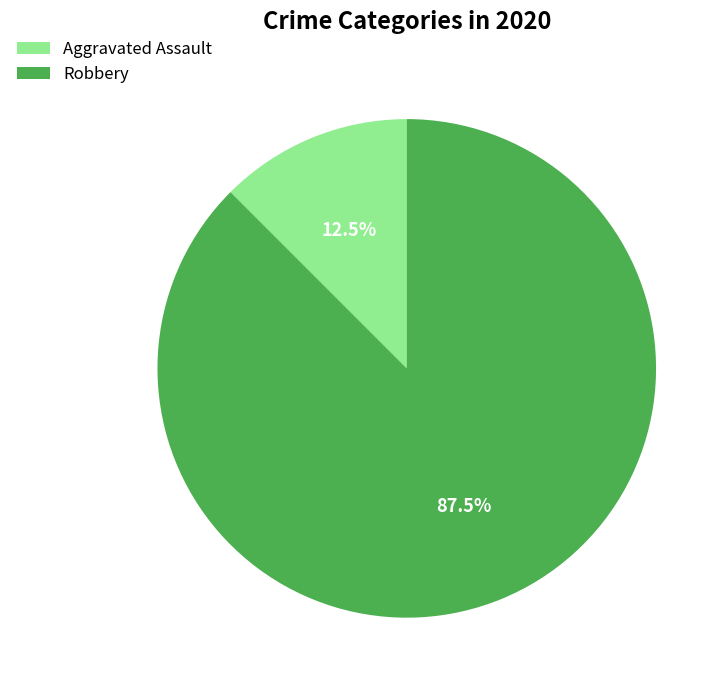

Is there any slice that represents more than half of the pie?

Yes